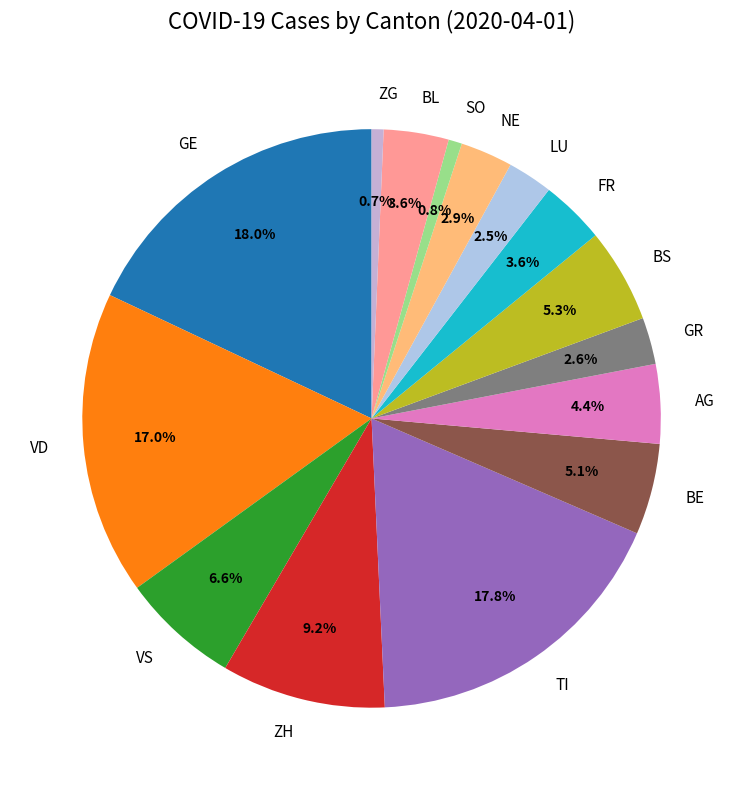

Is there a majority slice in this chart?

No